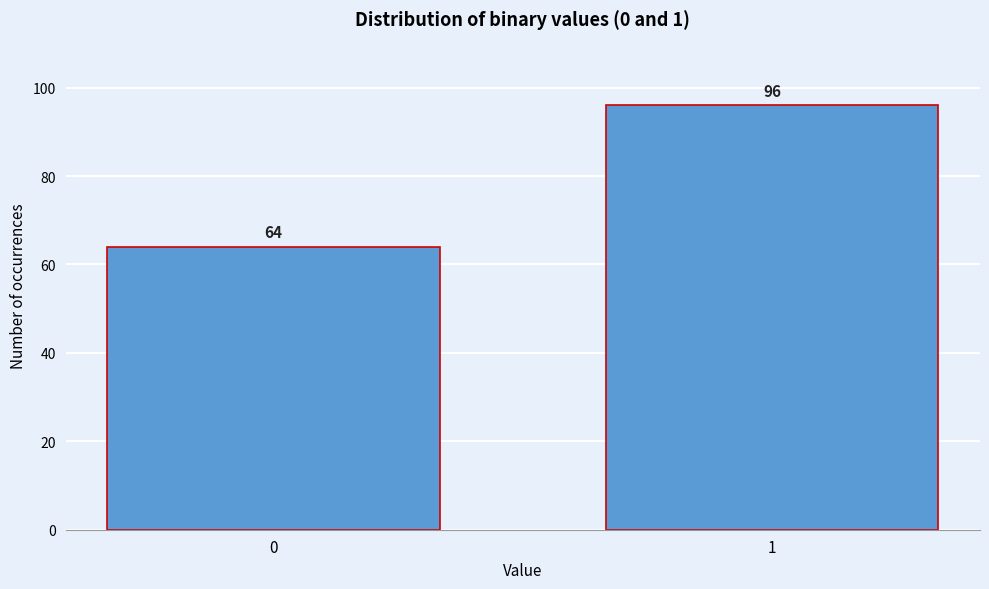

Reading left to right, what are all the values shown in this chart?

0=64	1=96